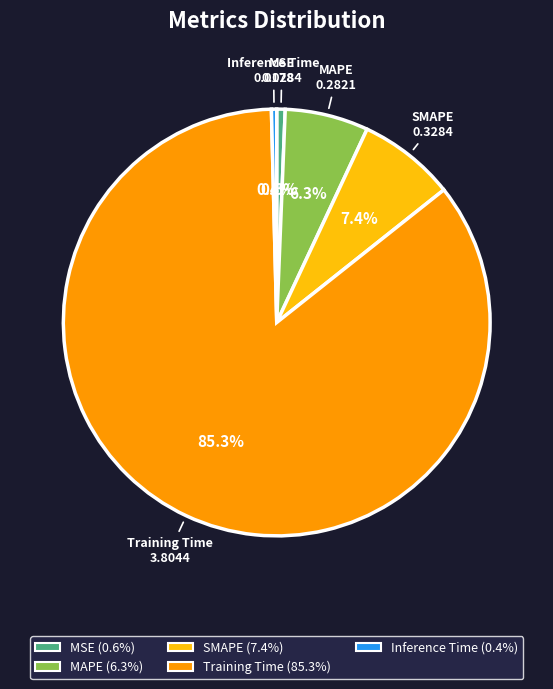

The SMAPE slice represents 1% of the pie. True or false?

False